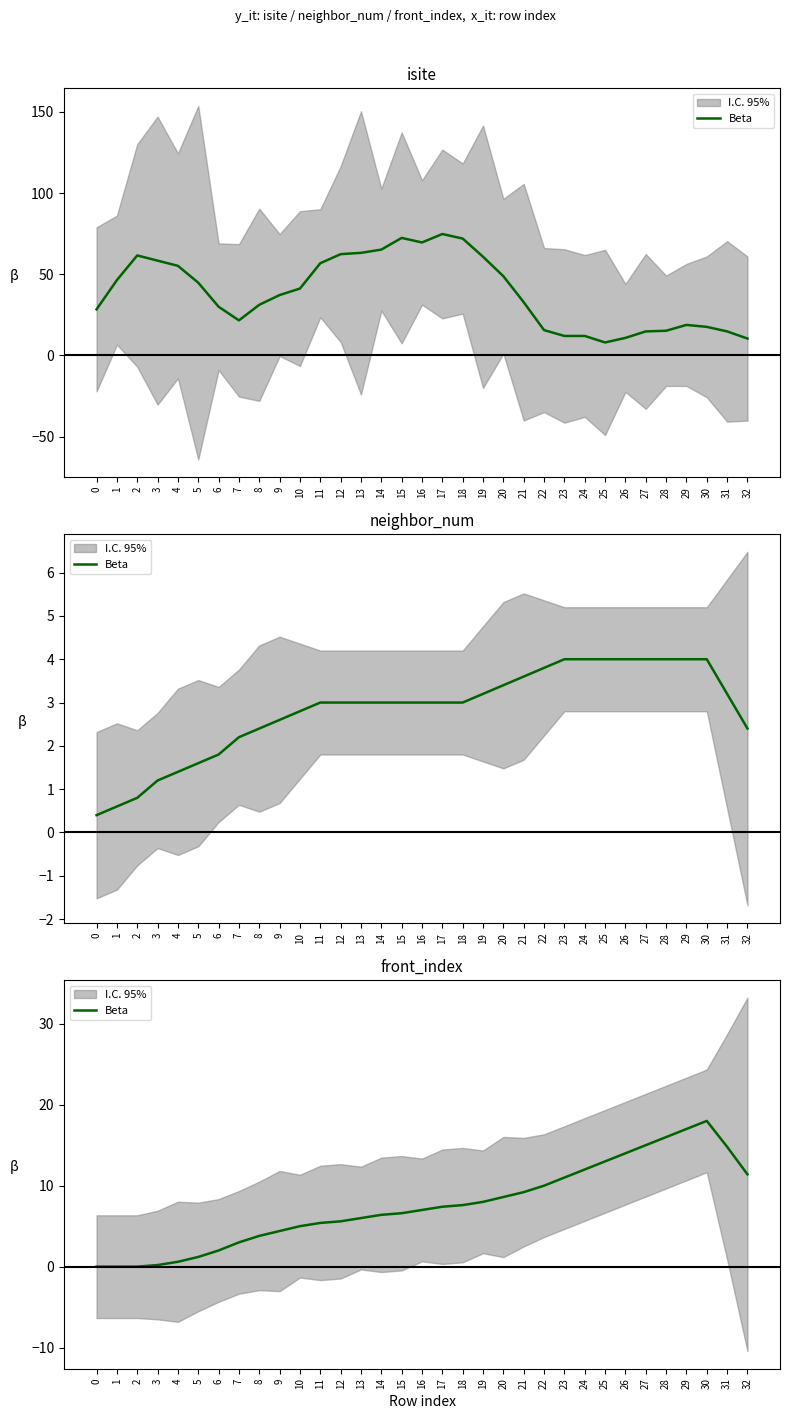

How many categories are shown in the chart?

33